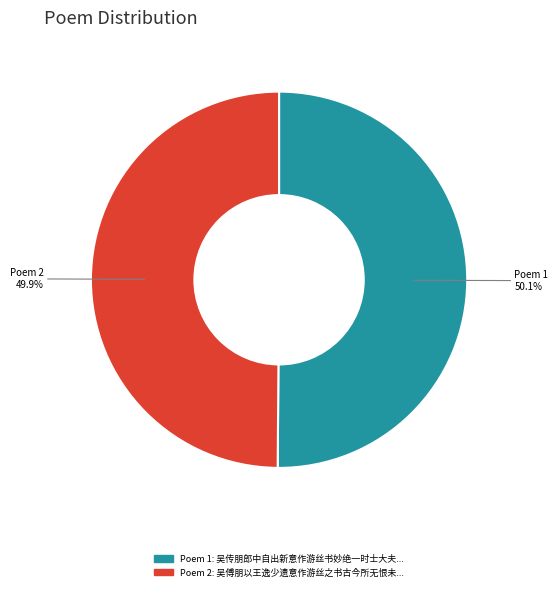

Is there a majority slice in this chart?

Yes